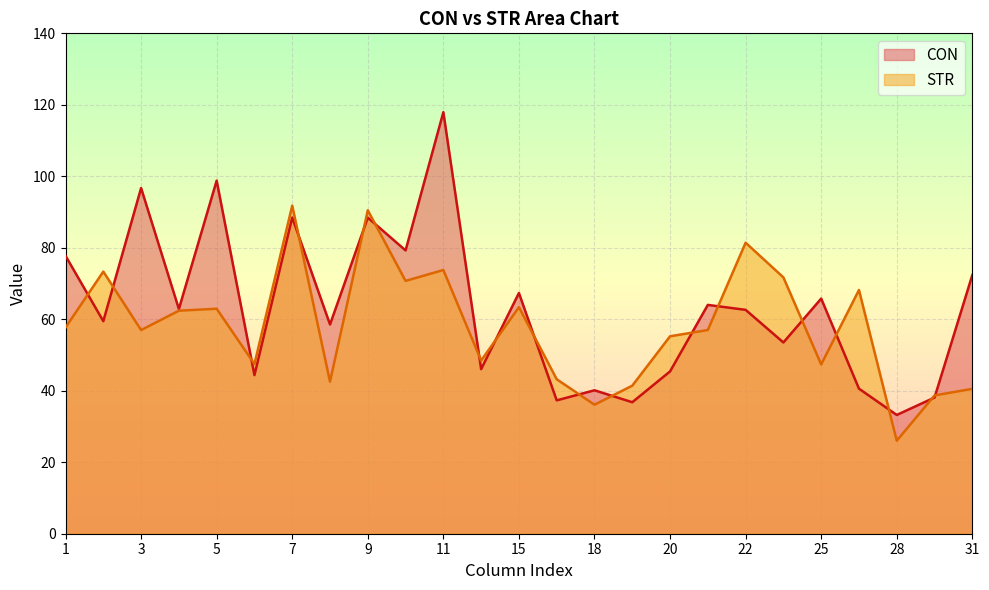

Where does the CON series first go above 62?

1